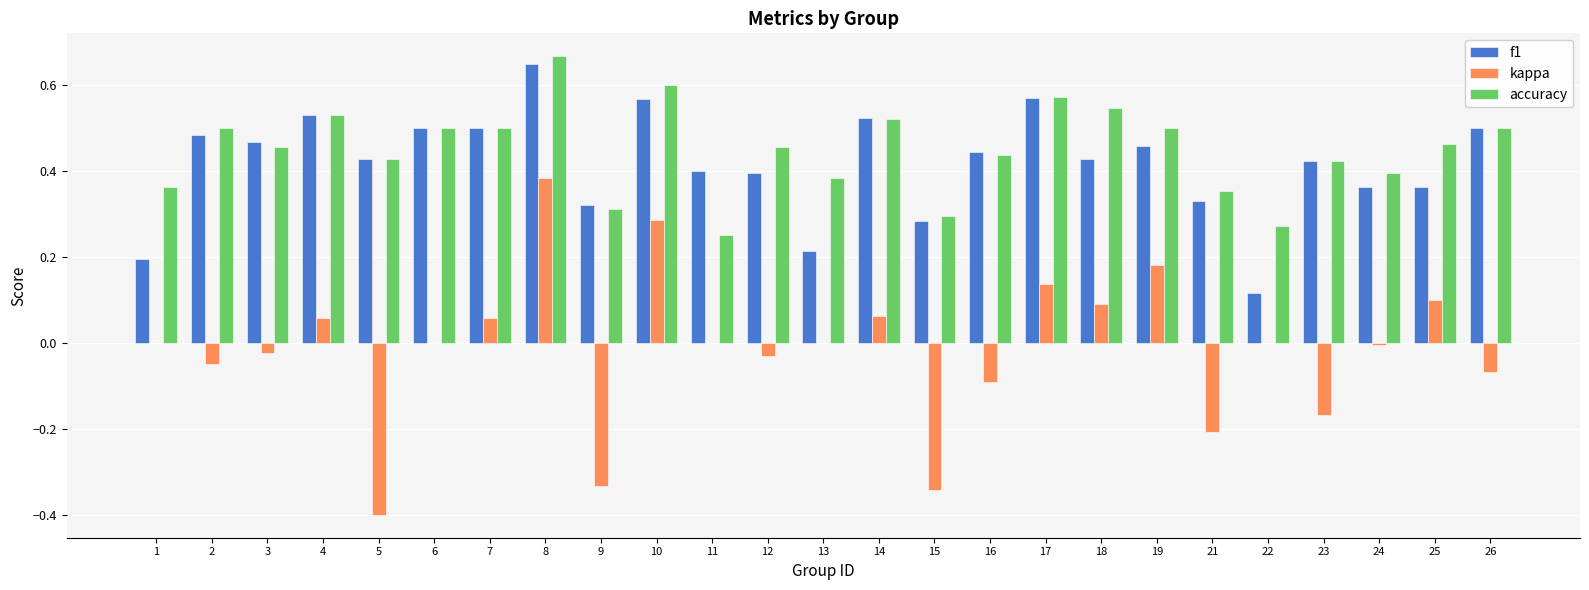

Between 11 and 15, which series saw the biggest shift?

kappa